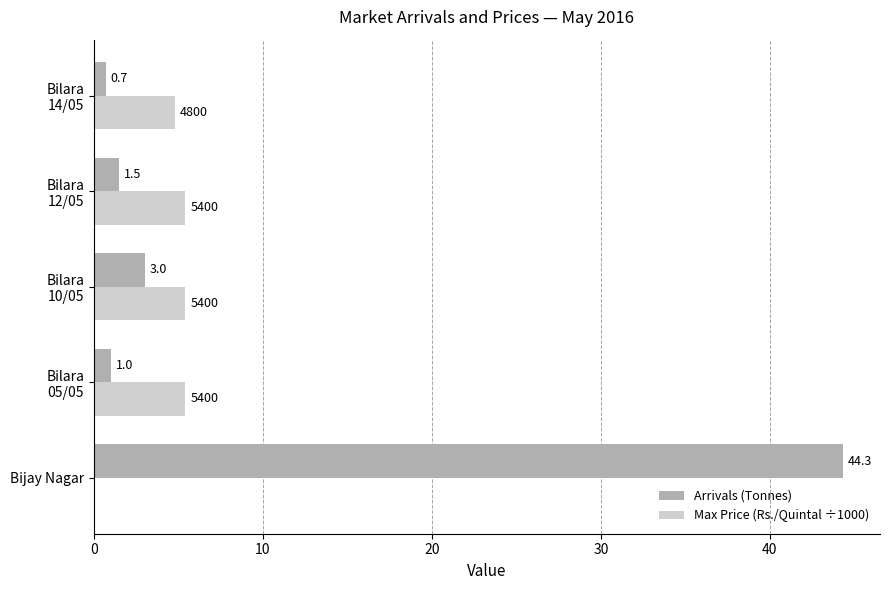

At which category is the sum across all series the highest?

Bijay Nagar